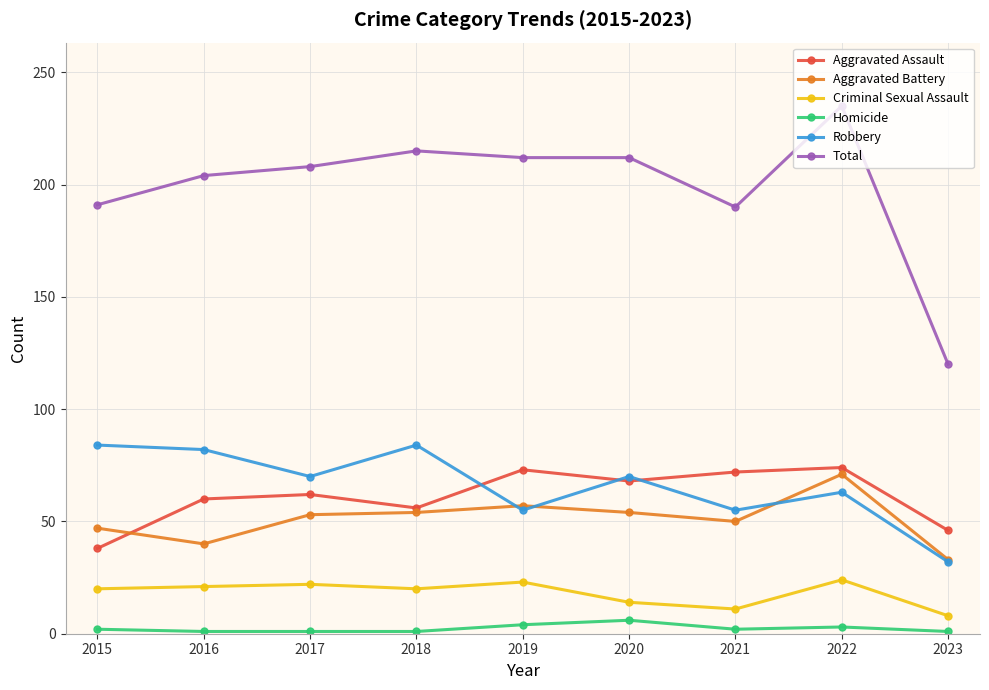

Is the value of Aggravated Assault at 2017 greater than the value of Robbery at 2015?

No